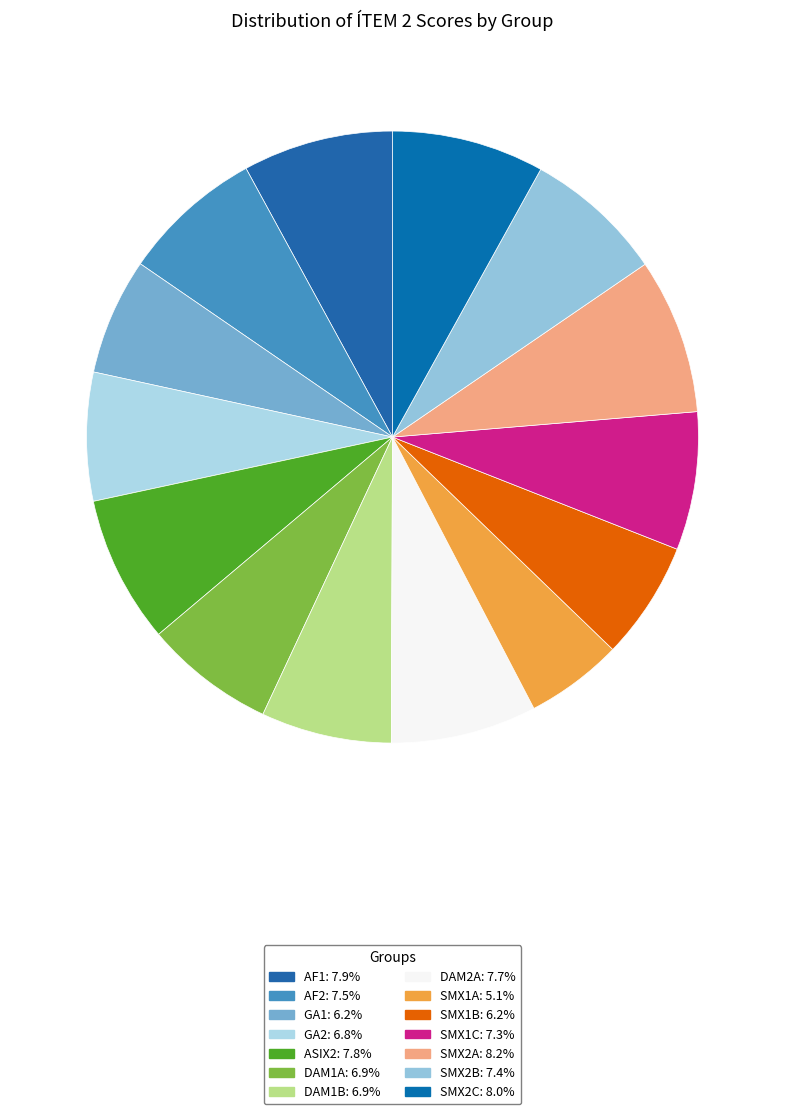

How many segments does this pie chart have?

14